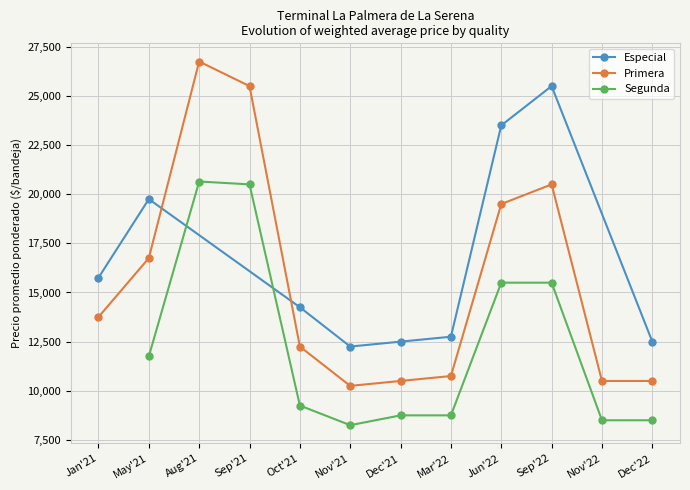

In Precio promedio ponderado, how many points are higher than both neighbors (excluding endpoints)?

3